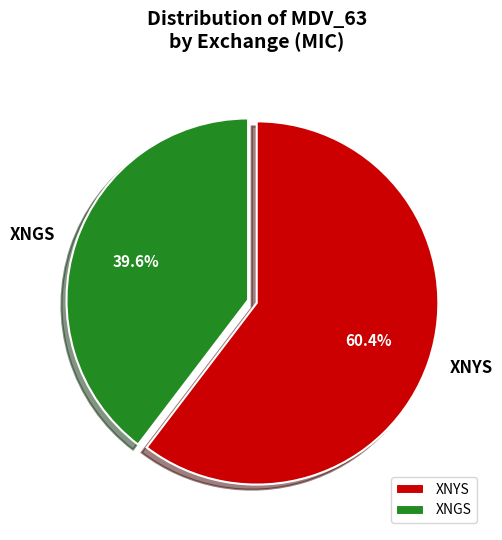

To the nearest percent, what percentage of the pie is XNGS?

40%